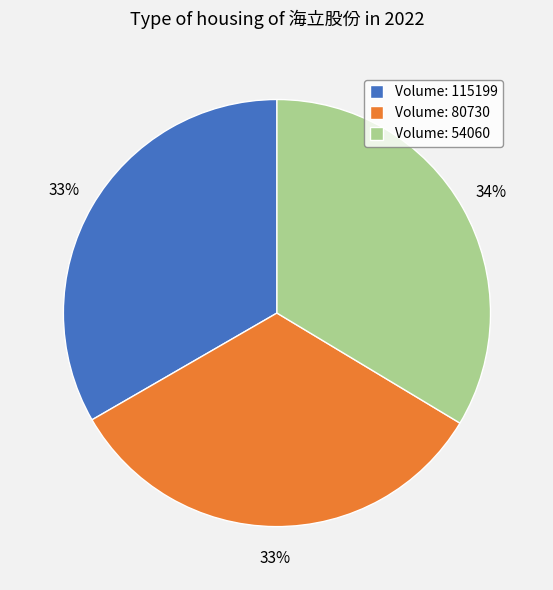

Count the number of slices in the pie.

3